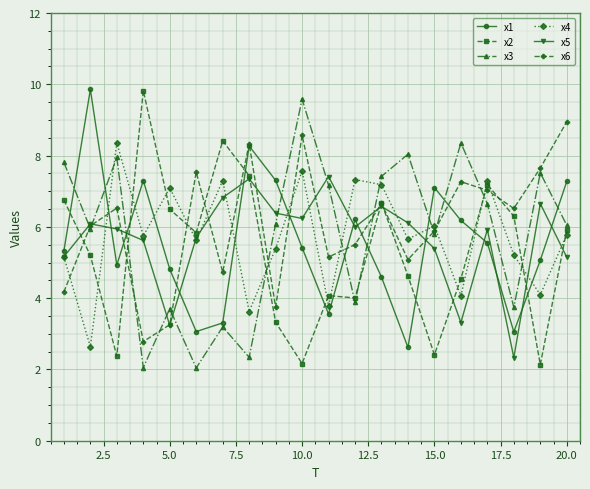

What is the value of the x2 point at the 19th from the left?

2.1